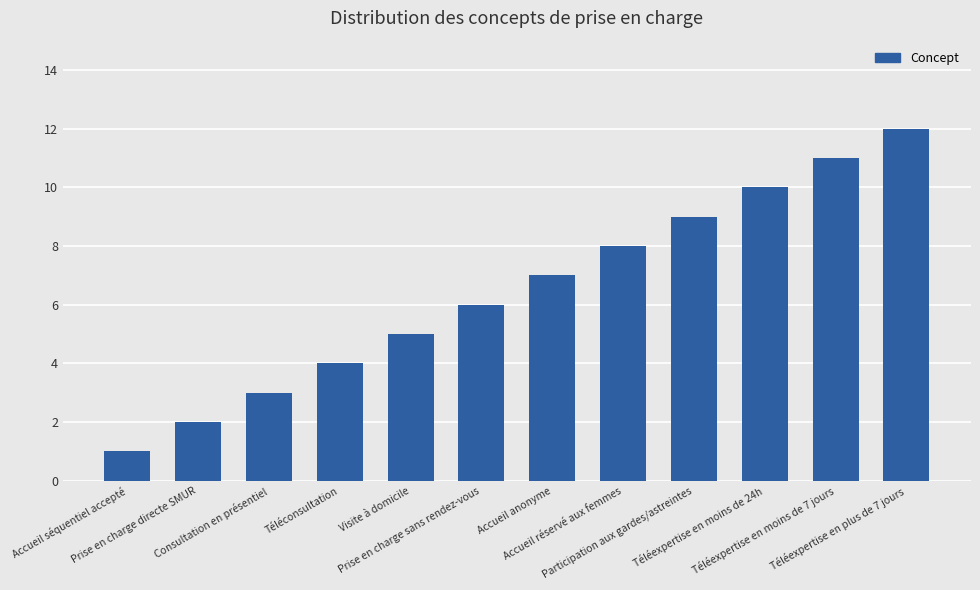

What is the sum of all values?

78